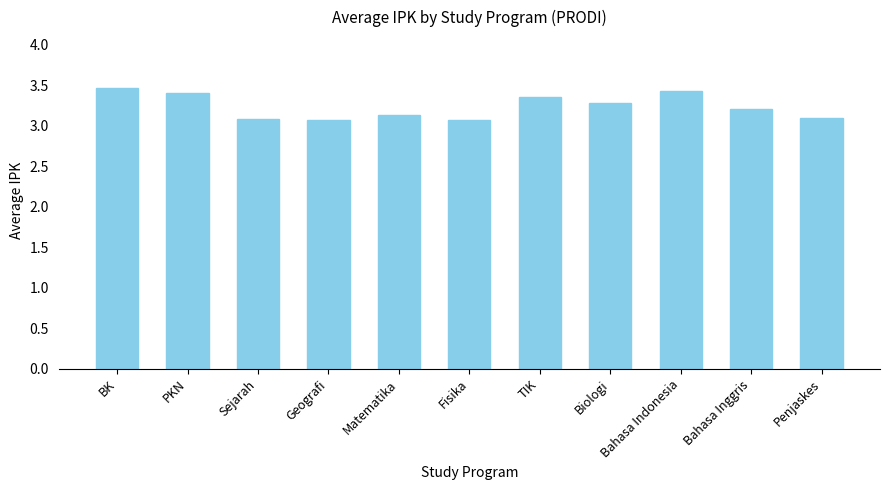

What value does the data have at BK?

3.5